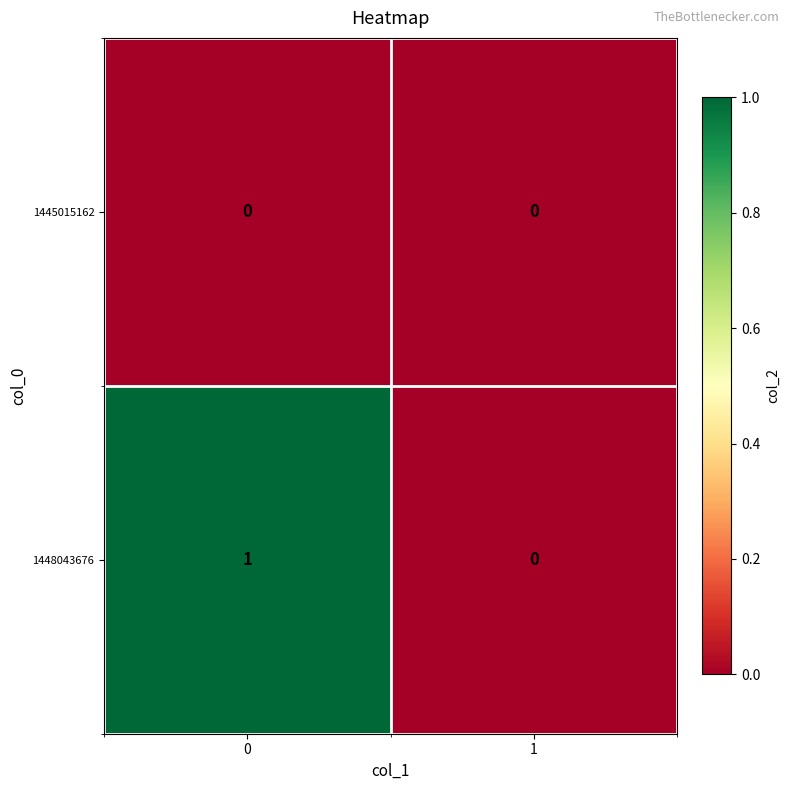

List the series in order of their peak value, highest first.

1448043676, 1445015162